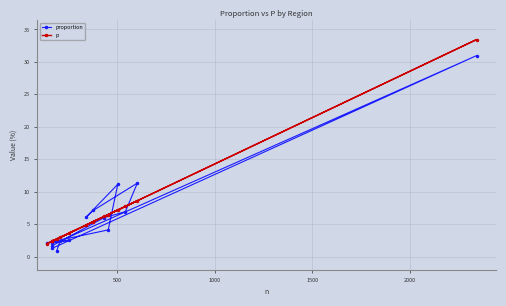

What is the value of the p point at the 11th from the left?

6.5